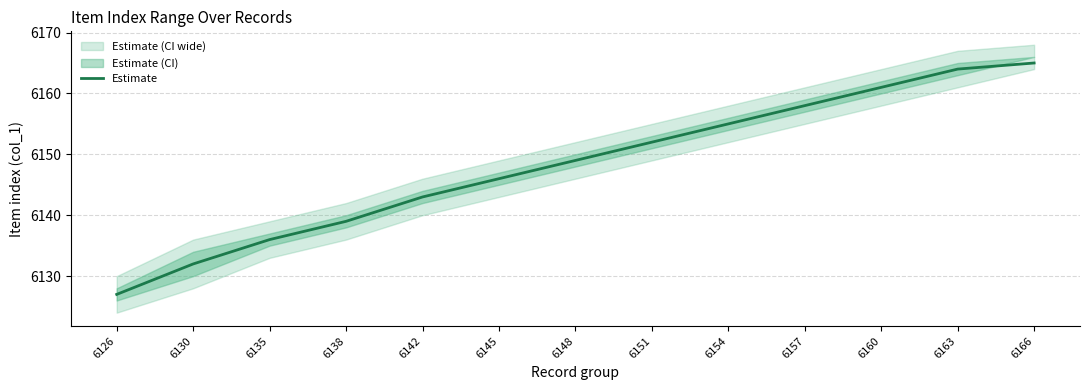

At which label does the data first exceed 6149?

6151